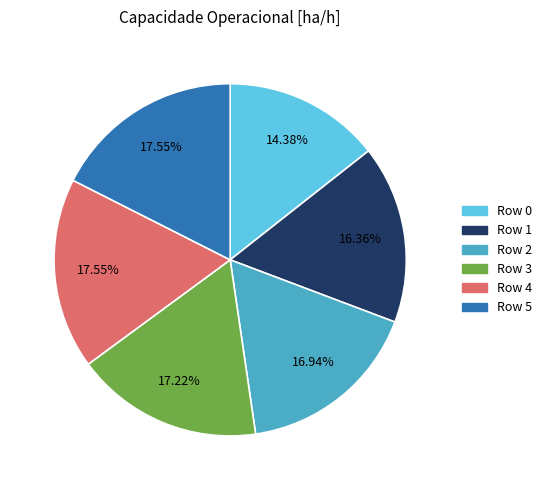

Does Row 0 represent more than half of the total?

No